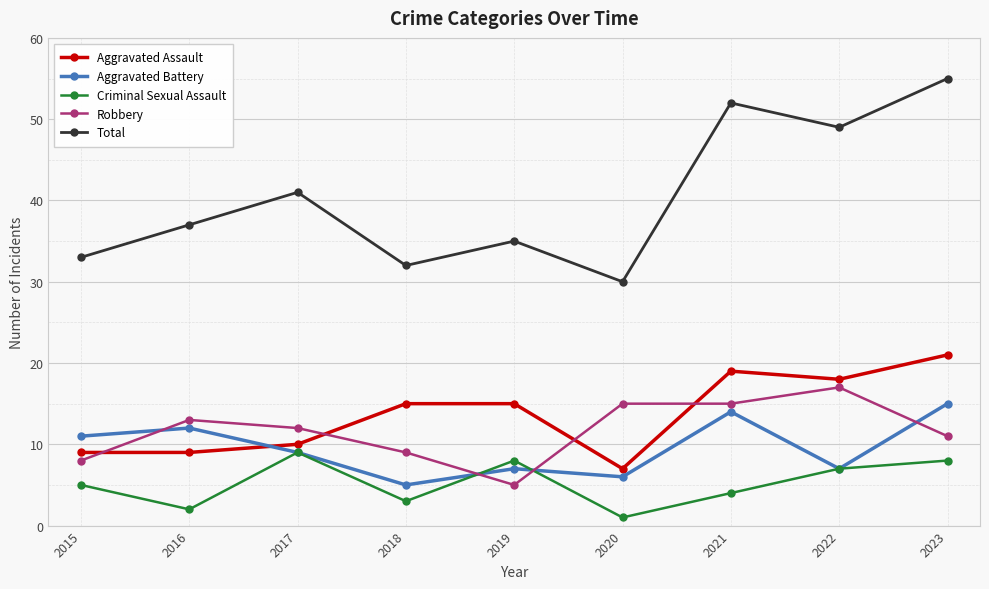

Reading left to right, extract all data points from this chart.

Aggravated Assault: 9	9	10	15	15	7	19	18	21
Aggravated Battery: 11	12	9	5	7	6	14	7	15
Criminal Sexual Assault: 5	2	9	3	8	1	4	7	8
Robbery: 8	13	12	9	5	15	15	17	11
Total: 33	37	41	32	35	30	52	49	55